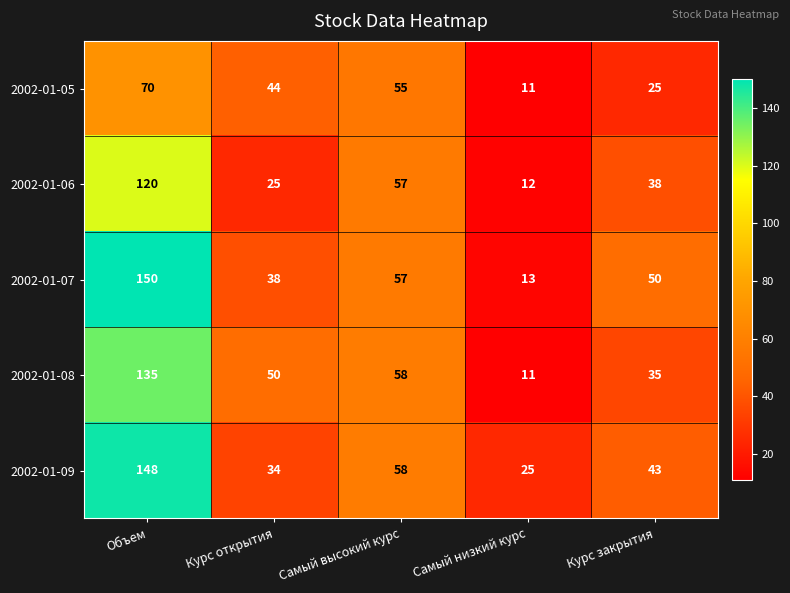

Reading right to left, extract all data points from this chart.

2002-01-05: Курс закрытия=25	Самый низкий курс=11	Самый высокий курс=55	Курс открытия=44	Объем=70
2002-01-06: Курс закрытия=38	Самый низкий курс=12	Самый высокий курс=57	Курс открытия=25	Объем=120
2002-01-07: Курс закрытия=50	Самый низкий курс=13	Самый высокий курс=57	Курс открытия=38	Объем=150
2002-01-08: Курс закрытия=35	Самый низкий курс=11	Самый высокий курс=58	Курс открытия=50	Объем=135
2002-01-09: Курс закрытия=43	Самый низкий курс=25	Самый высокий курс=58	Курс открытия=34	Объем=148